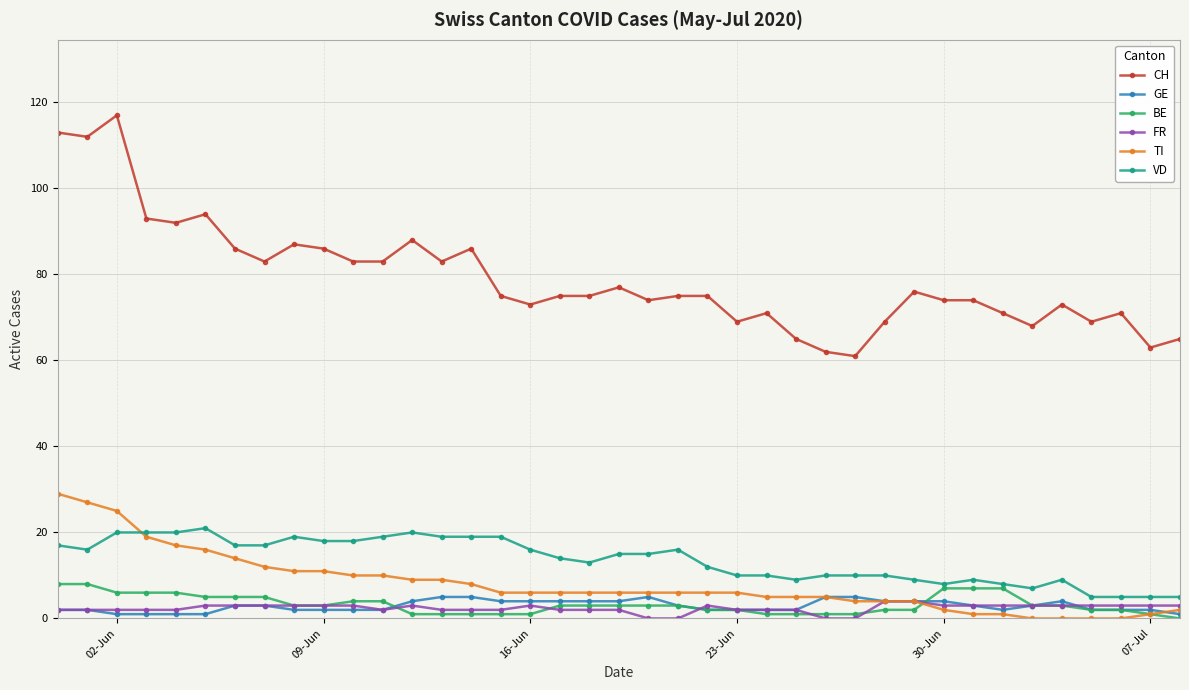

Which series has the widest spread of values?

CH